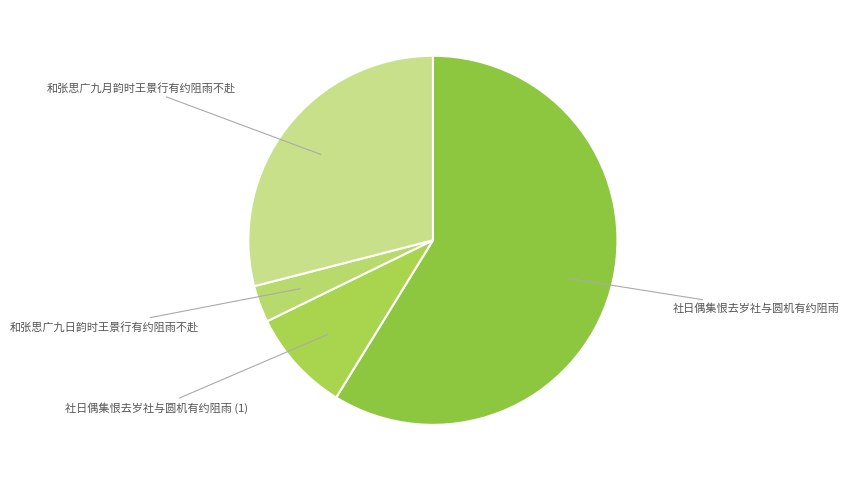

Is the sum of 社日偶集恨去岁社与圆机有约阻雨 (1) and 和张思广九日韵时王景行有约阻雨不赴 greater than half?

No